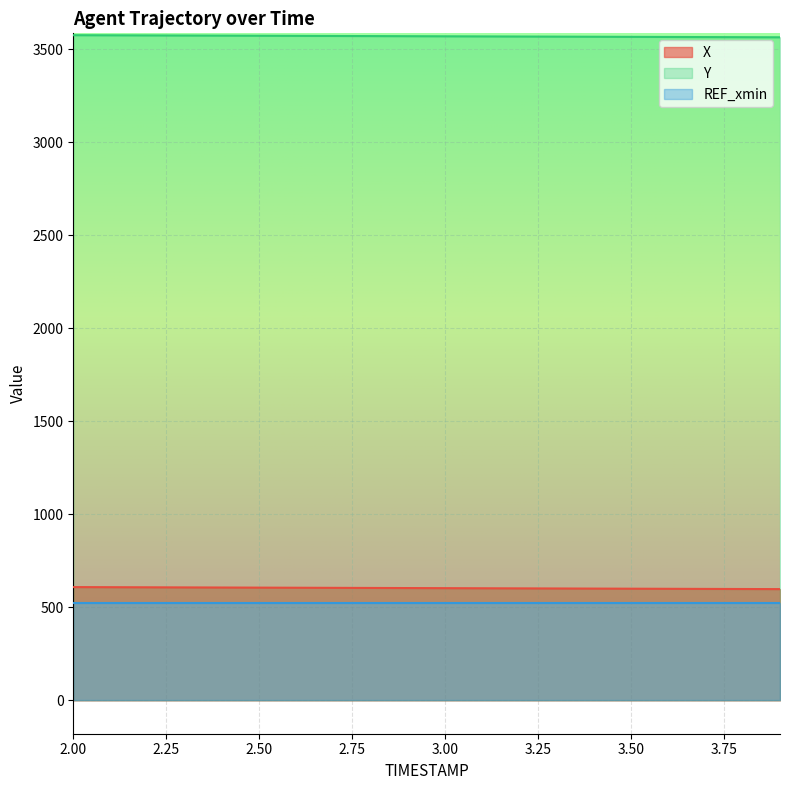

At which category is the sum across all series the highest?

2.0